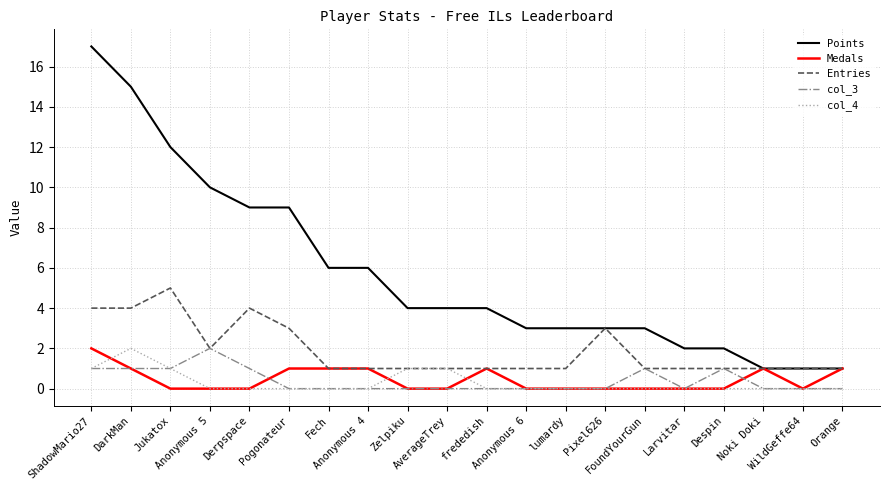

Which series has the largest total across all categories?

Points